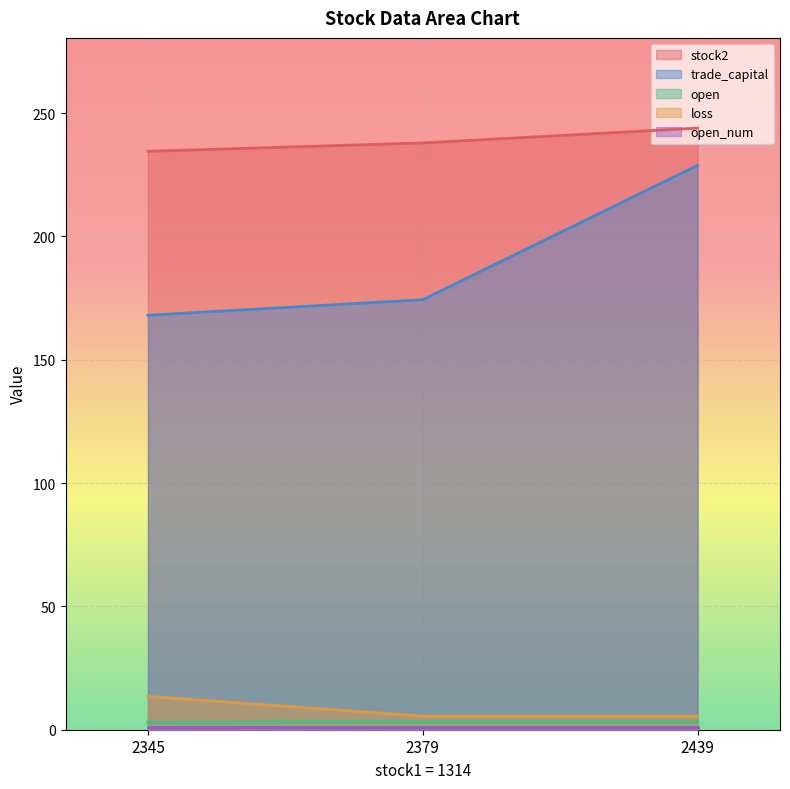

How many categories are shown in the chart?

3